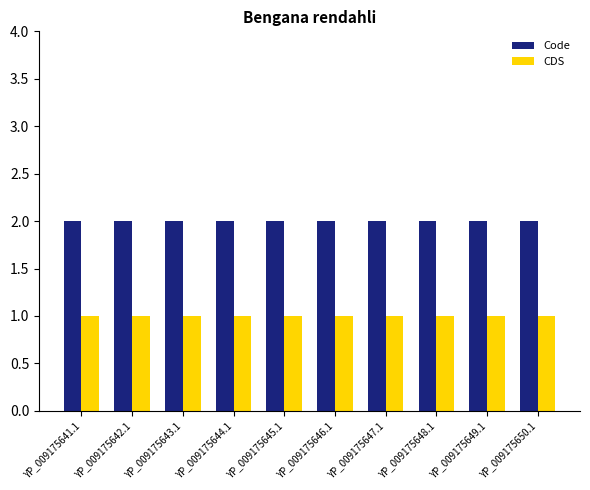

What is the value of the CDS bar at the 2nd from the left?

1